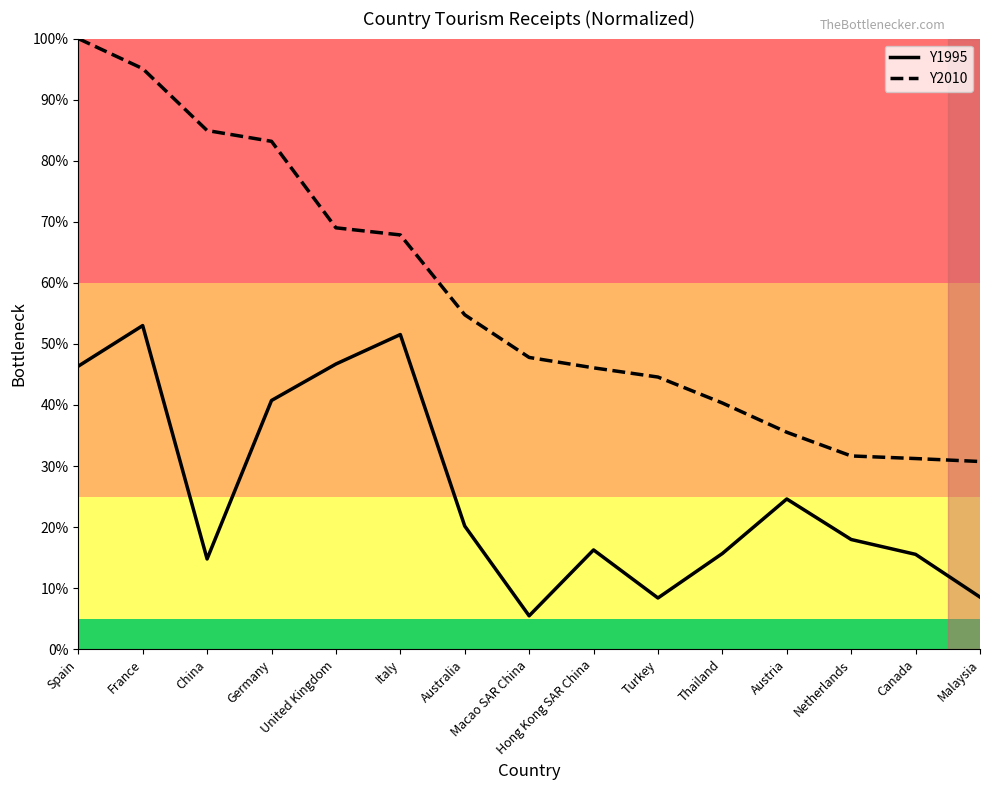

What is the sum of all Y1995 values?

385.8